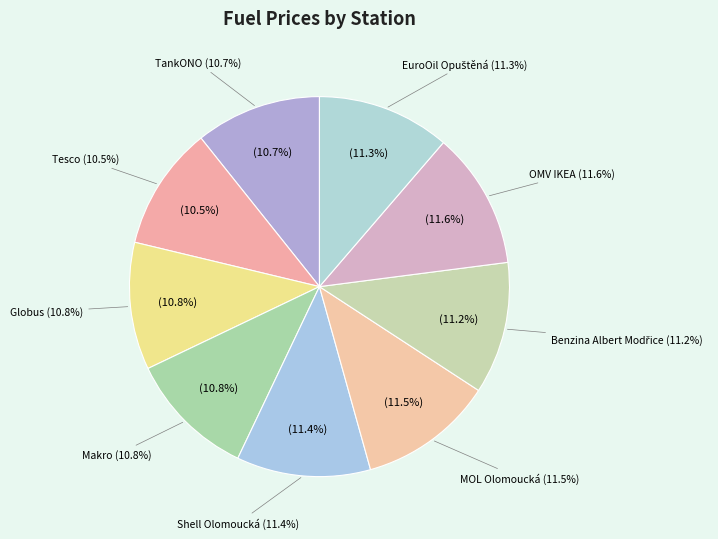

What portion of the pie excludes Shell Olomoucká?

88.6%